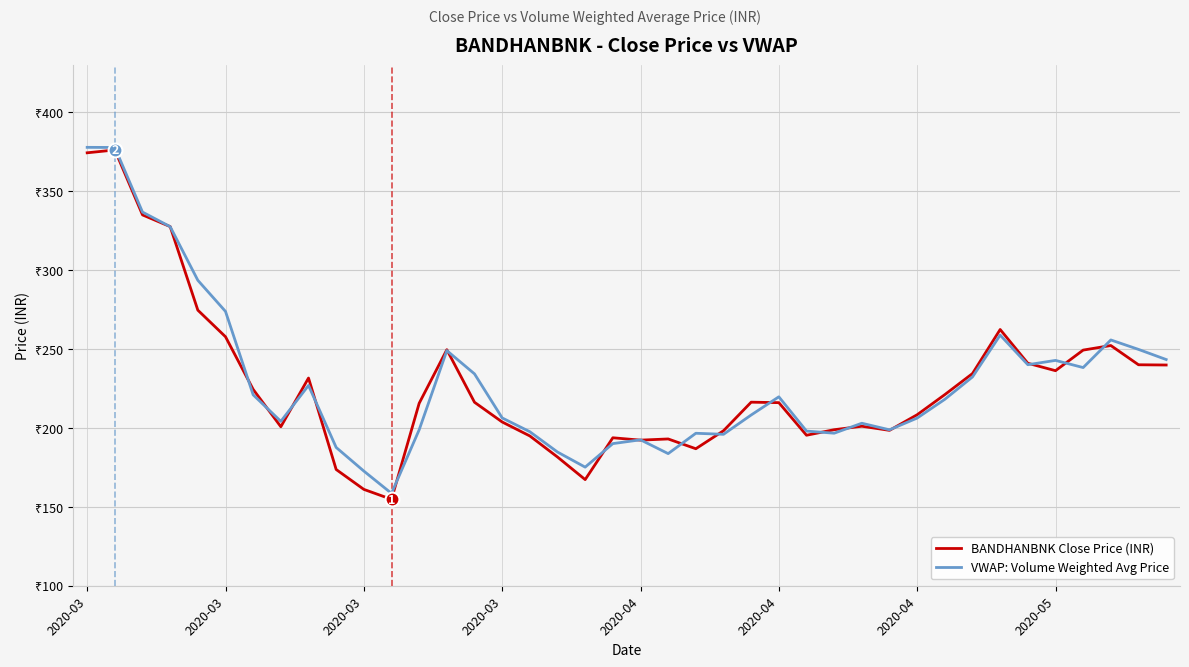

True or false: VWAP: Volume Weighted Avg Price has more than 0 interior local peaks.

True